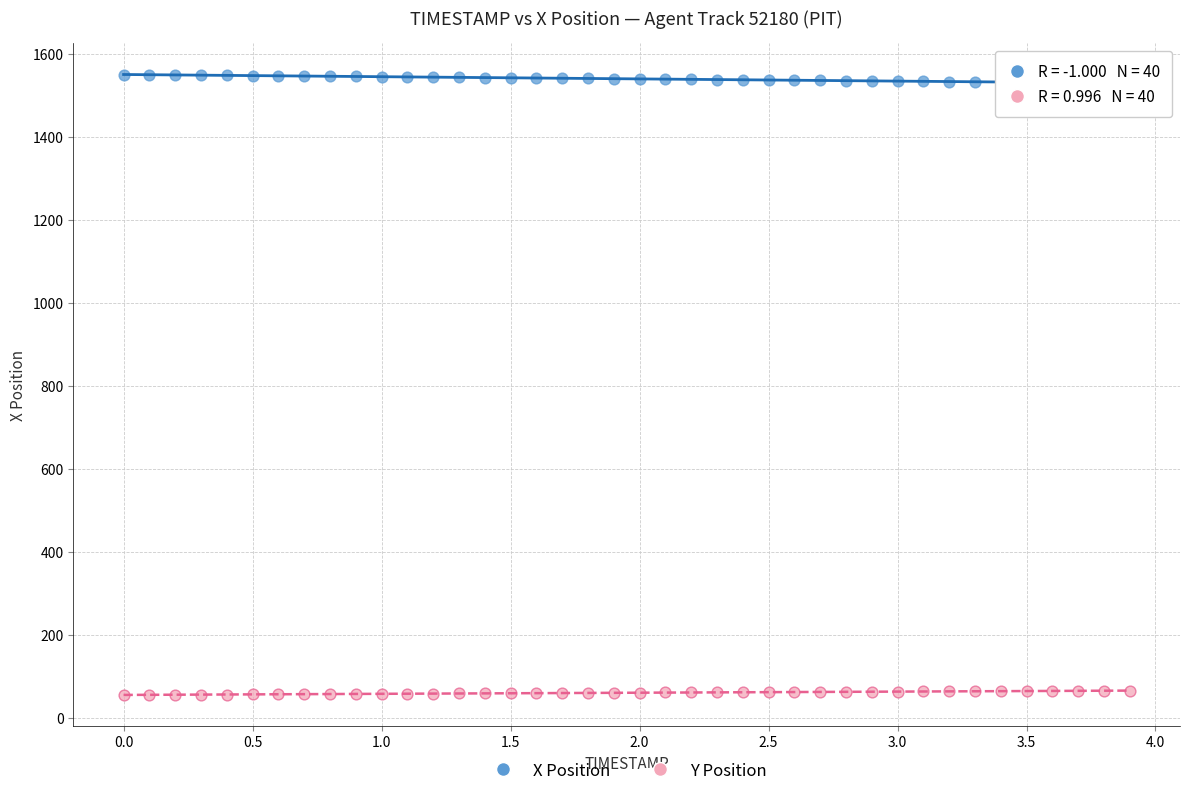

Which series reaches the minimum Y coordinate?

Y Position